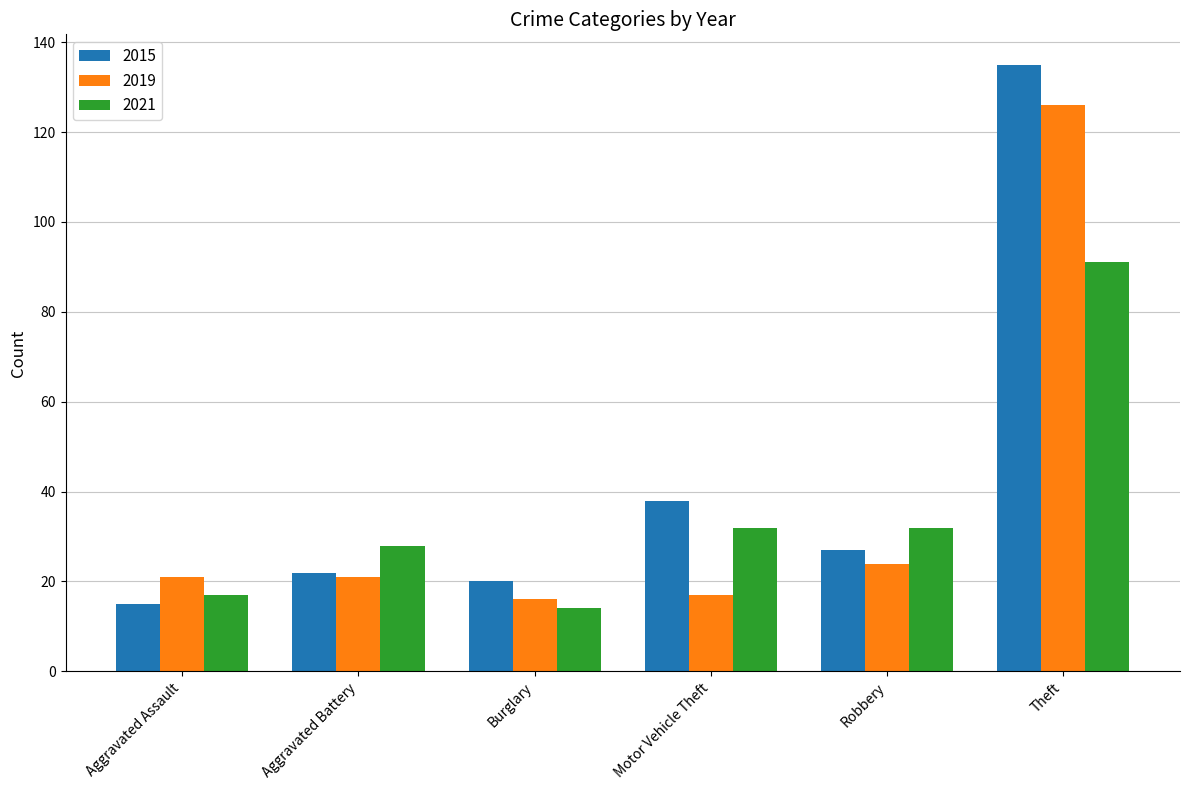

True or false: 2021 has a value of 29 at Aggravated Assault.

False